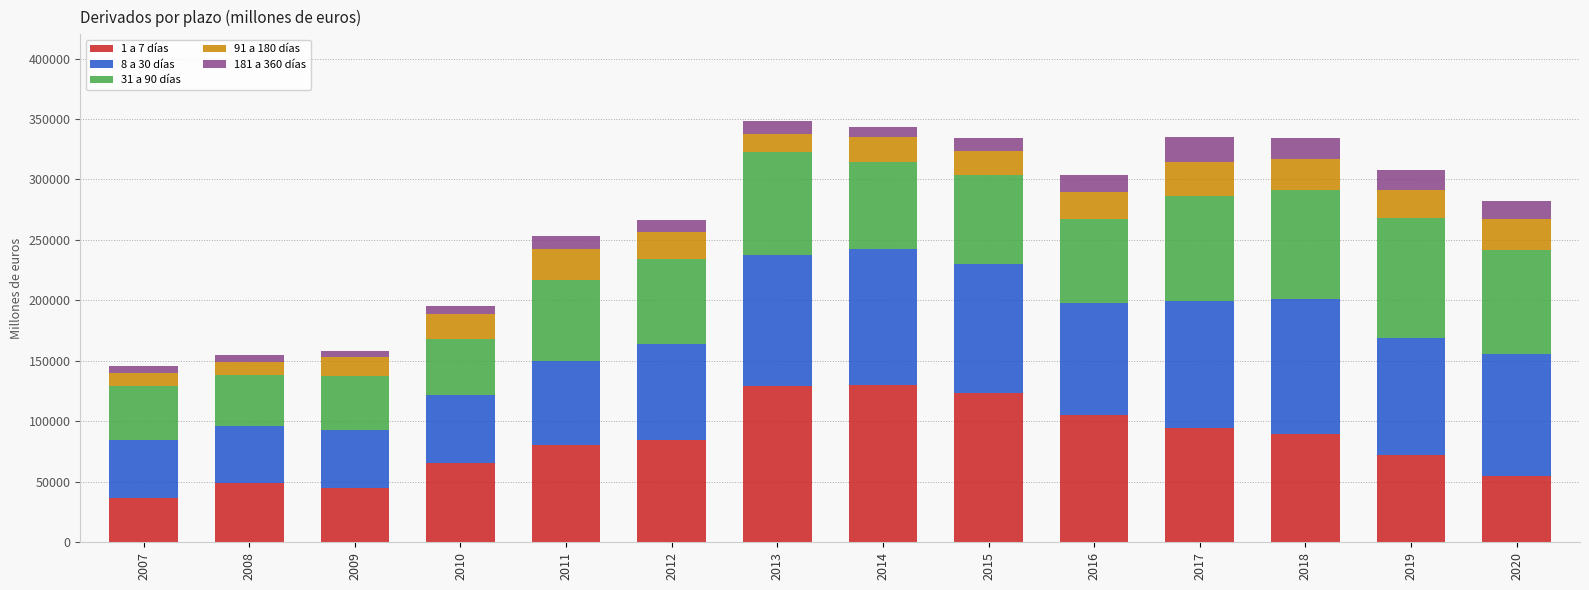

Are the bars horizontal?

No